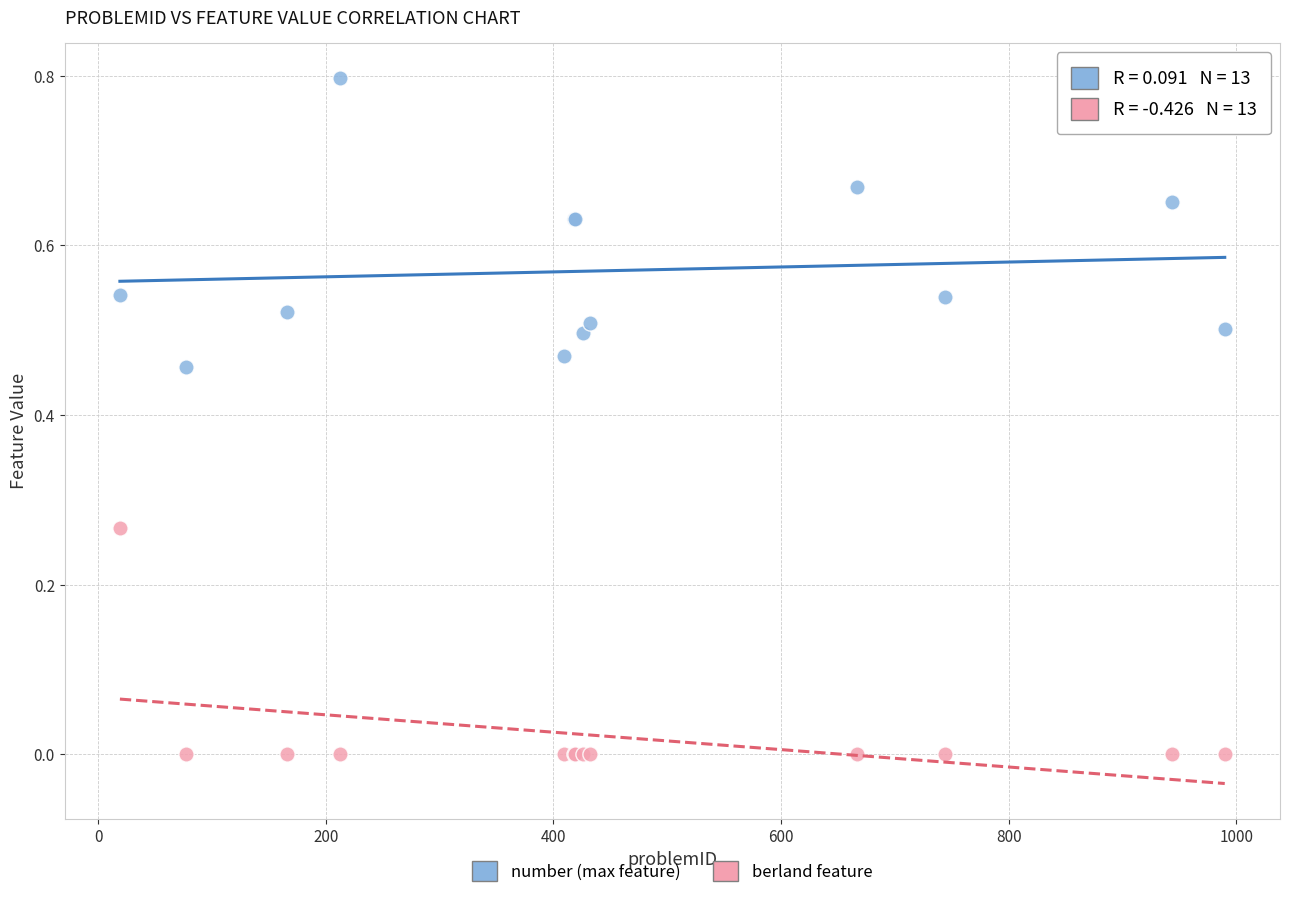

Which series has the largest Y range (max minus min)?

number (max feature)